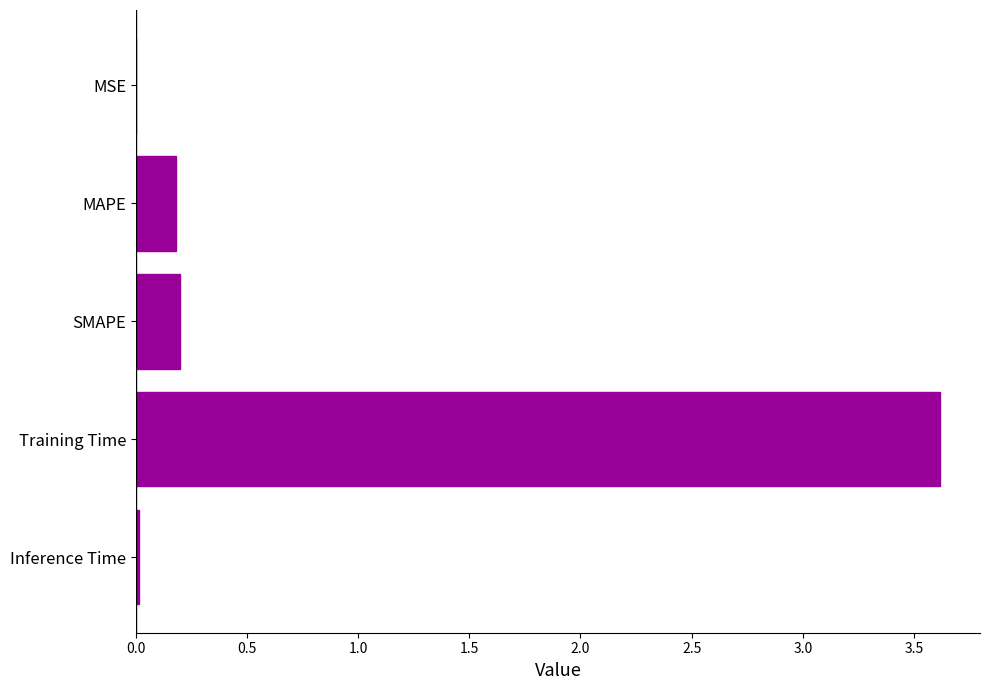

Which has a higher value, Inference Time or MAPE?

MAPE